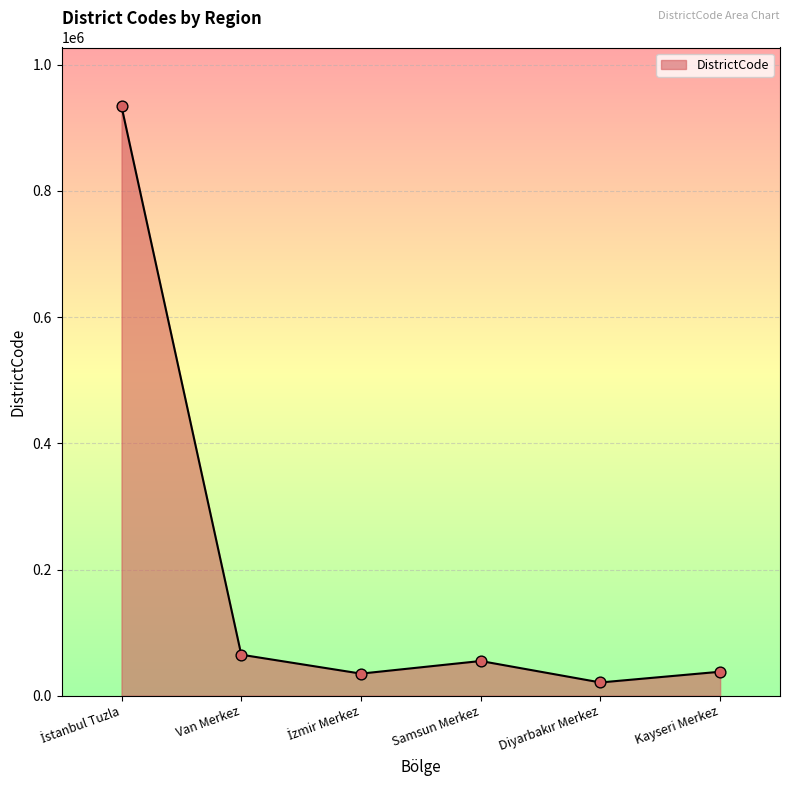

What is the ratio of the value at Samsun Merkez to the value at Van Merkez?

0.8